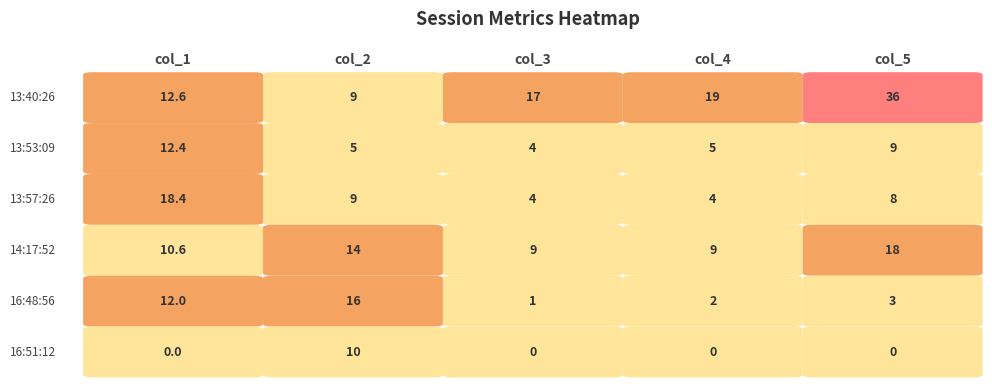

Is it true that 2015_07_17_16_51_12 equals -5.0 at 4?

False